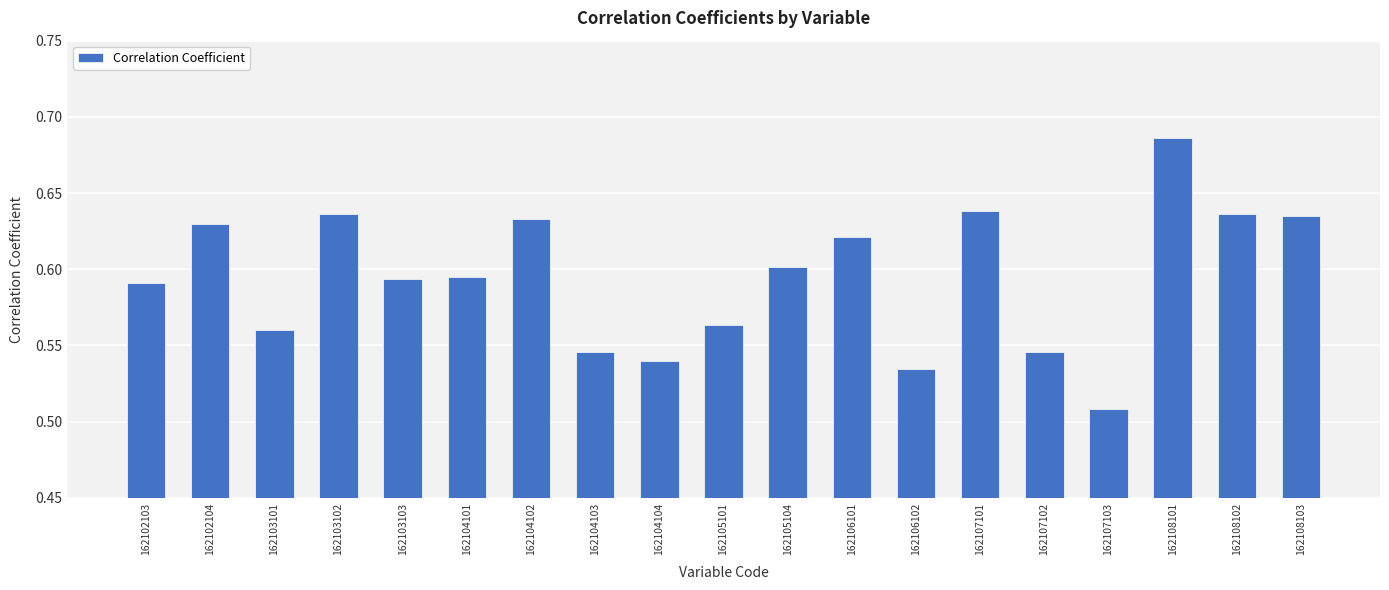

How many values are between 0 and 1?

19